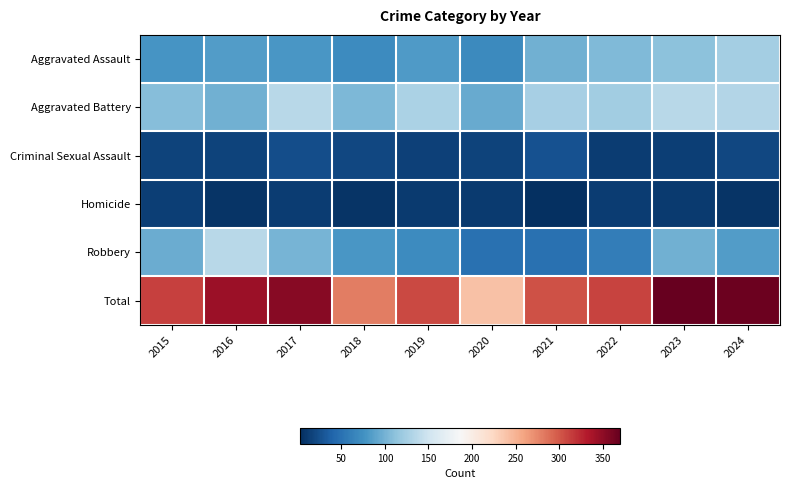

List the series in order of their peak value, lowest first.

Homicide, Criminal Sexual Assault, Aggravated Assault, Aggravated Battery, Robbery, Total